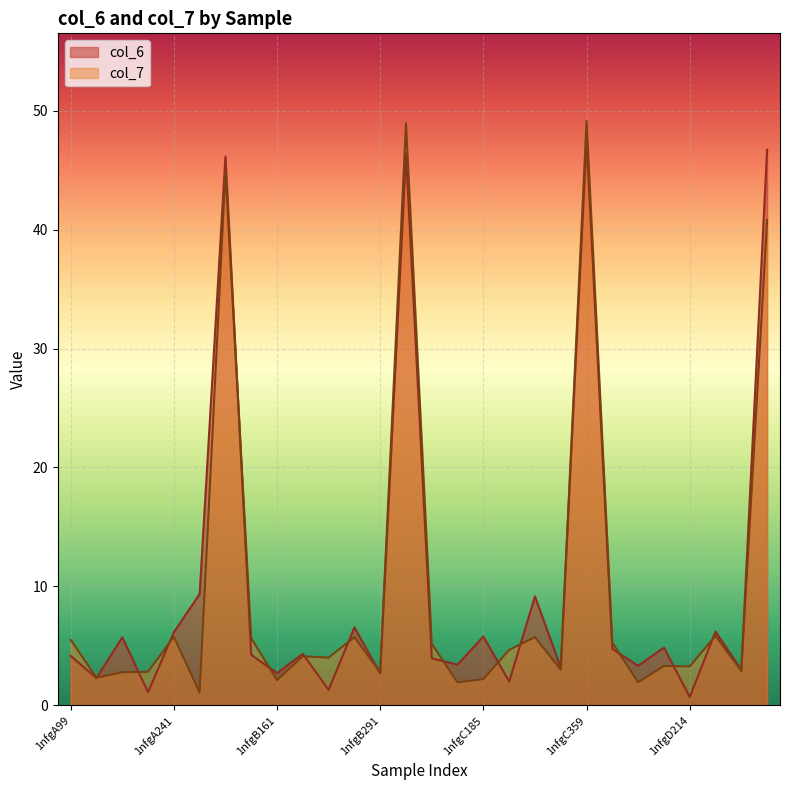

Rank the categories by col_7 value from lowest to highest.

1nfgA291, 1nfgC161, 1nfgD161, 1nfgB161, 1nfgC185, 1nfgA161, 1nfgB291, 1nfgA185, 1nfgA214, 1nfgD291, 1nfgC291, 1nfgD214, 1nfgD185, 1nfgB214, 1nfgB185, 1nfgC214, 1nfgC99, 1nfgD99, 1nfgA99, 1nfgB99, 1nfgB241, 1nfgC241, 1nfgA241, 1nfgD241, 1nfgD359, 1nfgA359, 1nfgB359, 1nfgC359